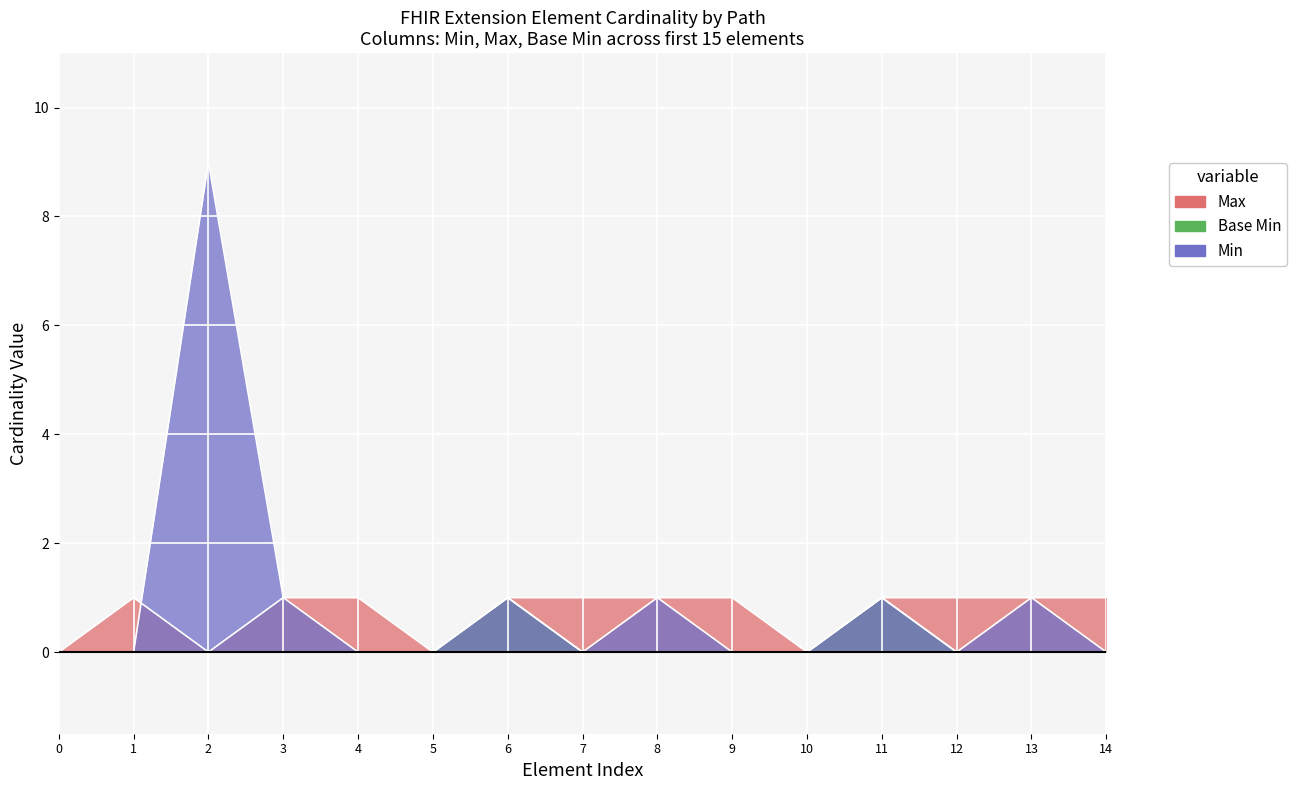

True or false: Min and Base Min cross at least once.

False